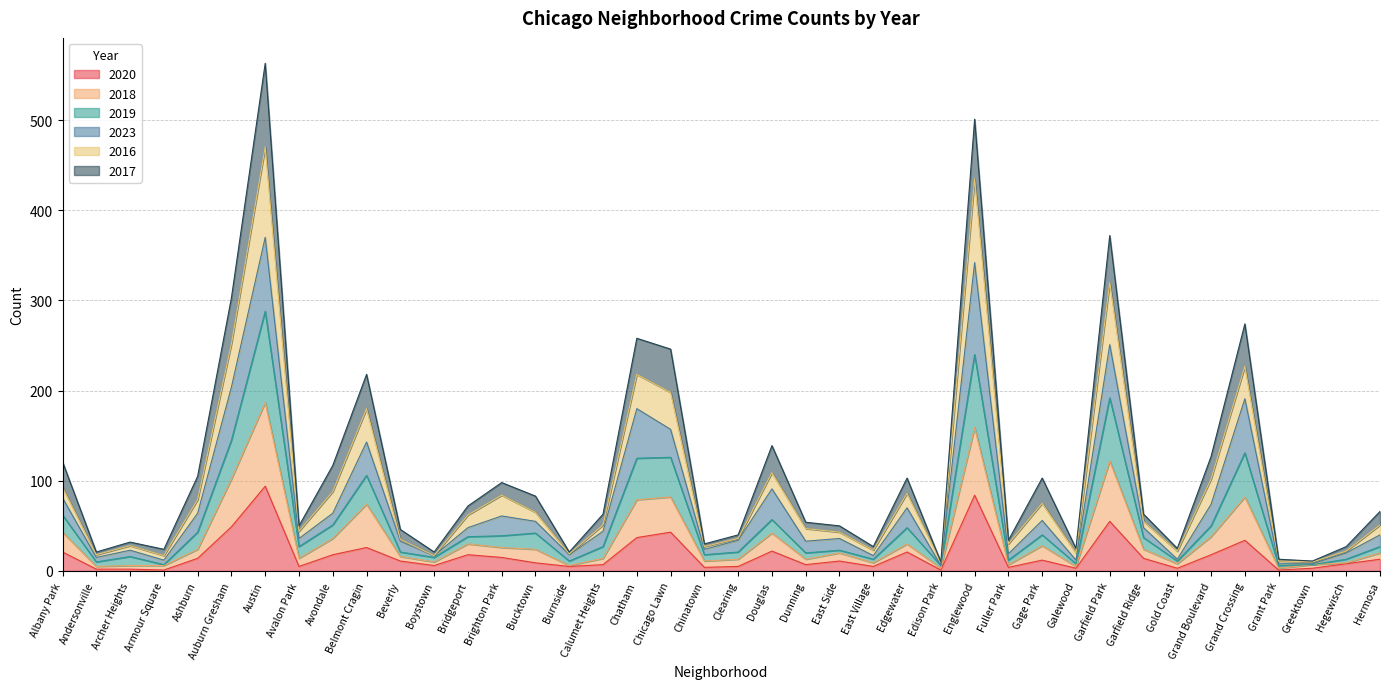

What is the value of the 2018 point at the 2nd from the left?

5